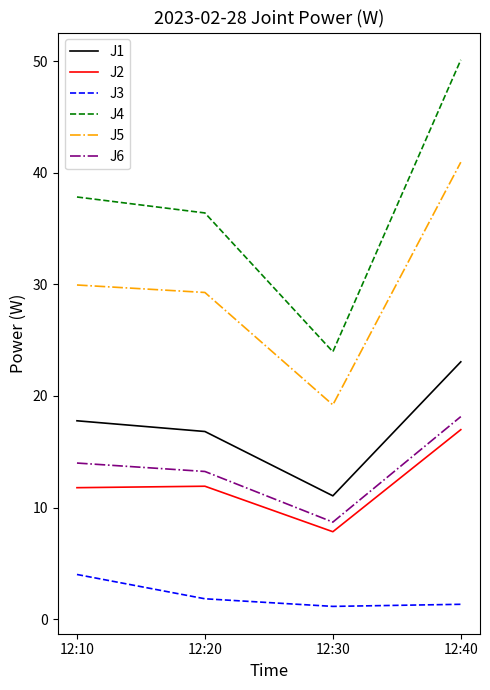

Is the value of J6 at 12:40 greater than the value of J3 at 12:20?

Yes